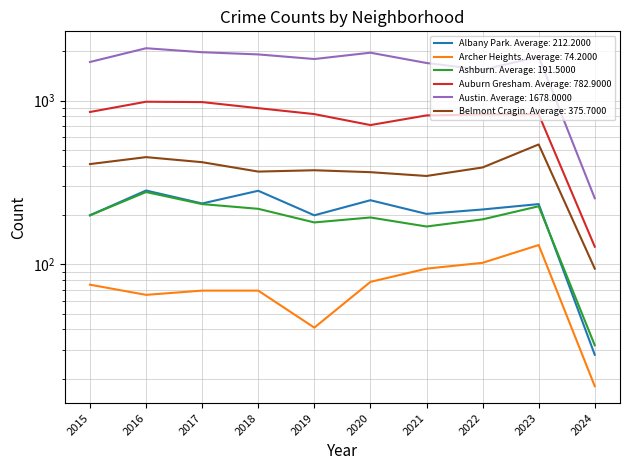

Reading left to right, list all the values displayed in this chart.

Albany Park: 2015=199	2016=282	2017=235	2018=281	2019=199	2020=246	2021=203	2022=216	2023=233	2024=28
Archer Heights: 2015=75	2016=65	2017=69	2018=69	2019=41	2020=78	2021=94	2022=102	2023=131	2024=18
Ashburn: 2015=199	2016=276	2017=233	2018=218	2019=180	2020=193	2021=170	2022=188	2023=226	2024=32
Auburn Gresham: 2015=851	2016=983	2017=978	2018=898	2019=826	2020=708	2021=811	2022=822	2023=824	2024=128
Austin: 2015=1719	2016=2086	2017=1972	2018=1912	2019=1792	2020=1959	2021=1695	2022=1541	2023=1851	2024=253
Belmont Cragin: 2015=409	2016=451	2017=420	2018=368	2019=375	2020=365	2021=346	2022=390	2023=539	2024=94